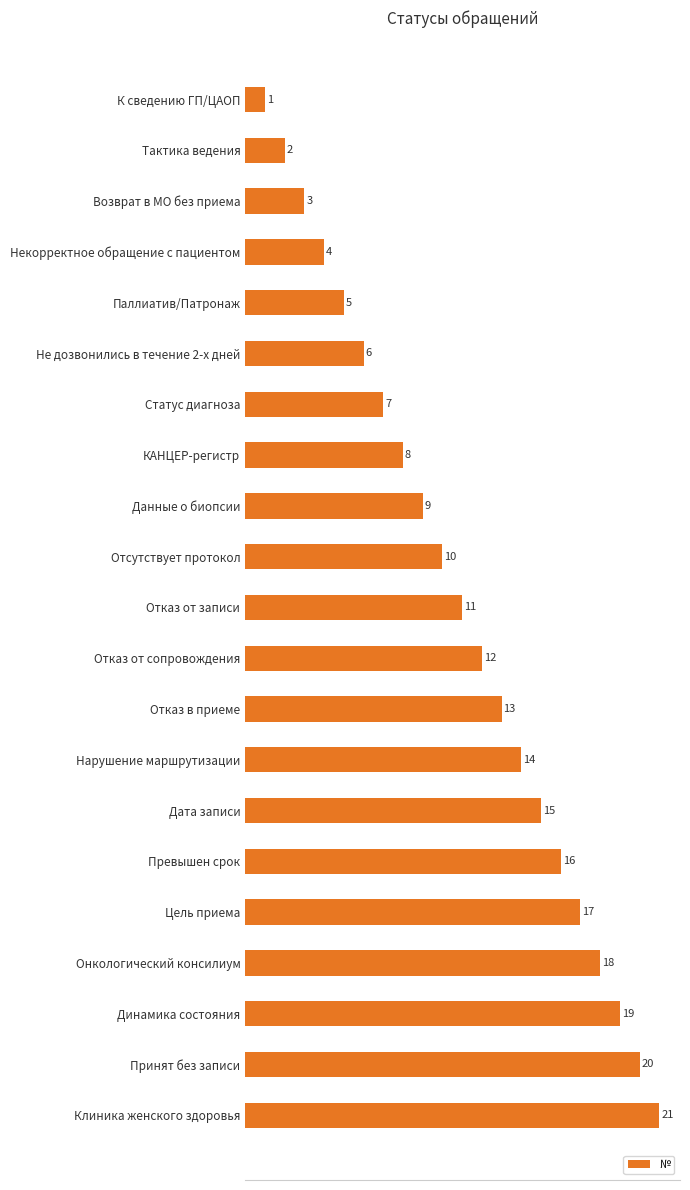

Between Цель приема and Некорректное обращение с пациентом, which is larger?

Цель приема